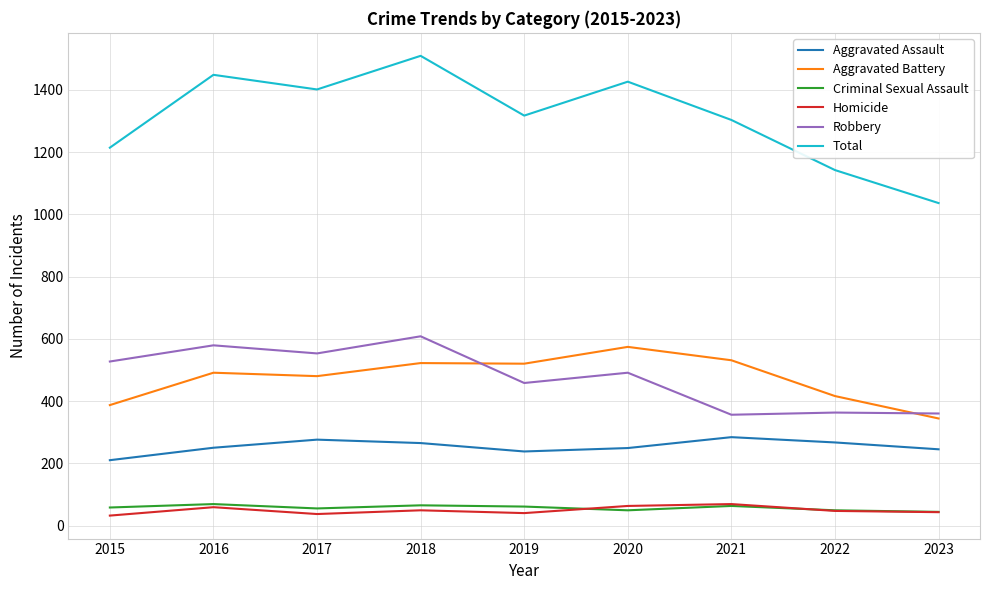

What is the difference between the Criminal Sexual Assault values at 2017 and 2018?

10